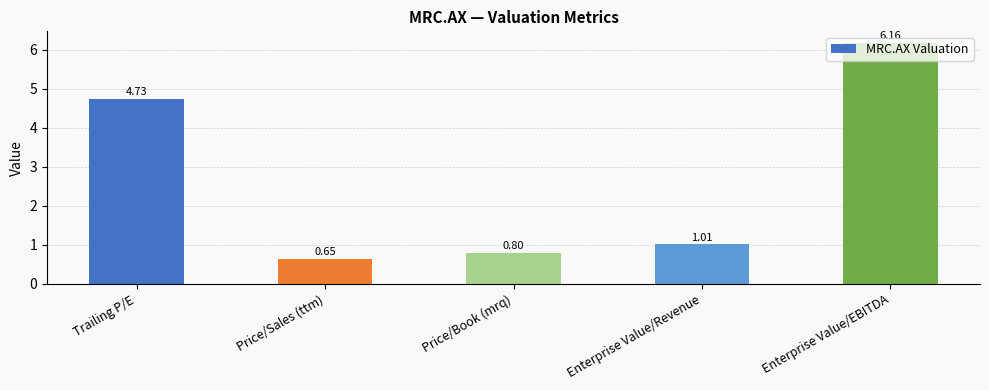

Between Price/Book (mrq) and Trailing P/E, which is larger?

Trailing P/E